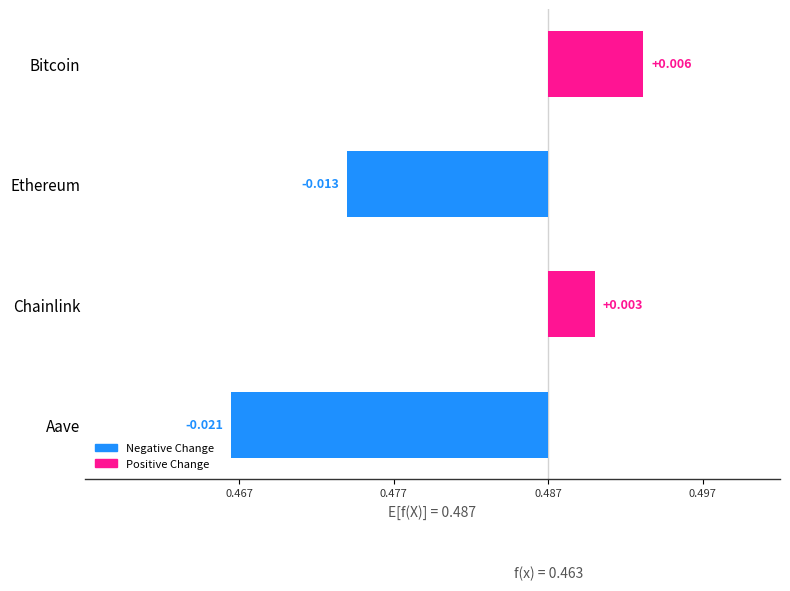

Is it true that the value at Ethereum is -0.0?

True